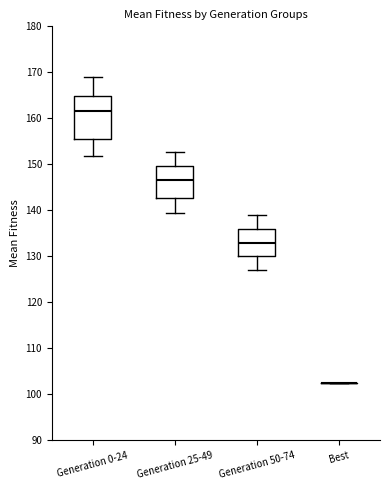

Reading left to right, read every box against the y-axis: the position of its median line, the range the box covers, and the ends of its whiskers. The values are not printed on the chart, so give them approximately, as read against the axis.

Generation 0-24: median 162, box 155 to 165, whiskers 152 to 169
Generation 25-49: median 147, box 143 to 150, whiskers 140 to 153
Generation 50-74: median 133, box 130 to 136, whiskers 127 to 139
Best: box collapsed to a line at 102, whiskers 102 to 102